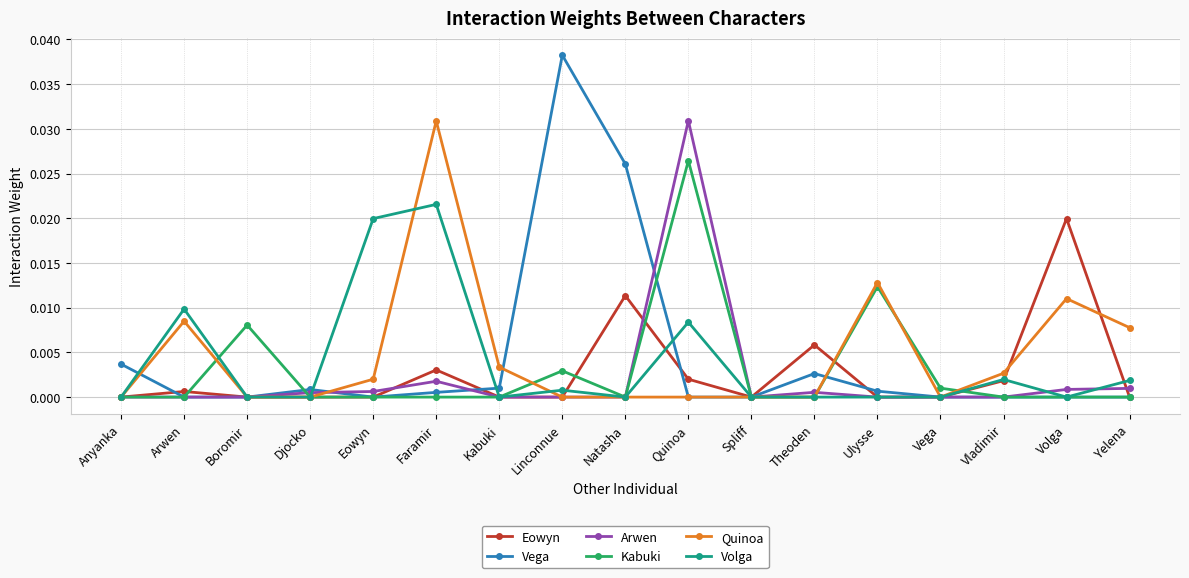

What are all the series names shown in the legend?

Eowyn, Vega, Arwen, Kabuki, Quinoa, Volga